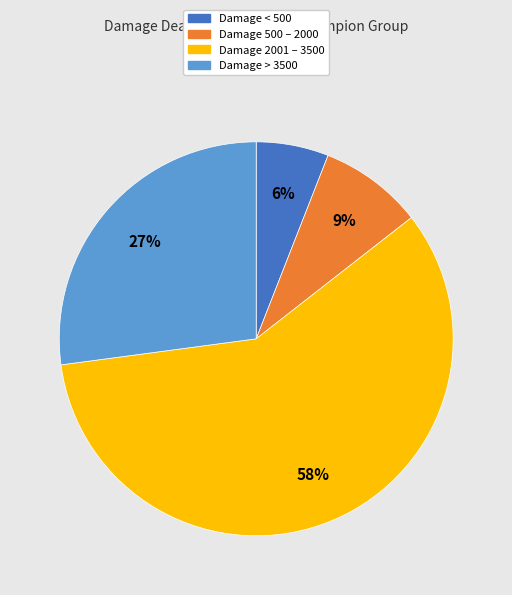

Is there a majority slice in this chart?

Yes